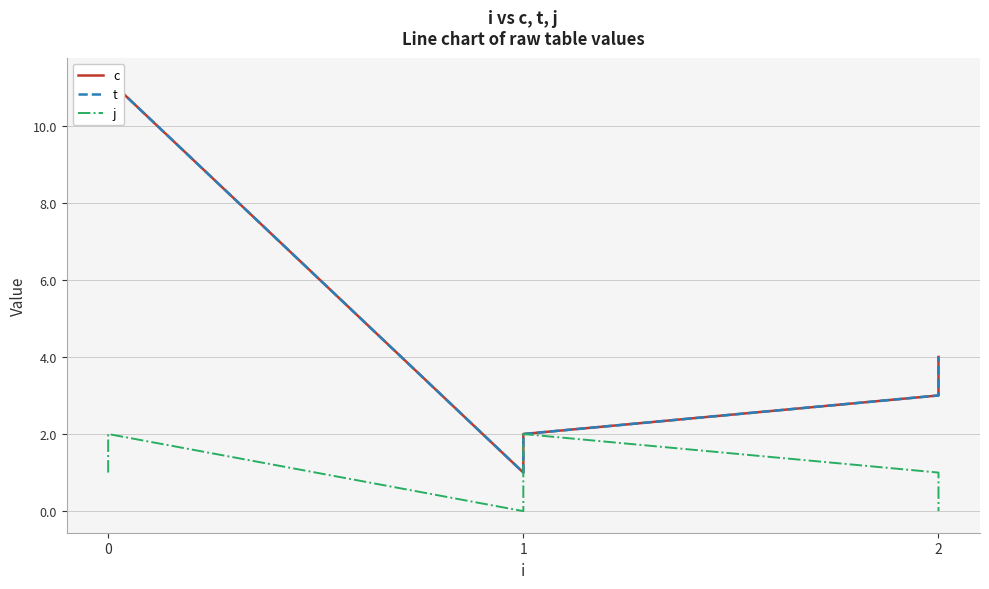

What is the sum of all j values?

6.0